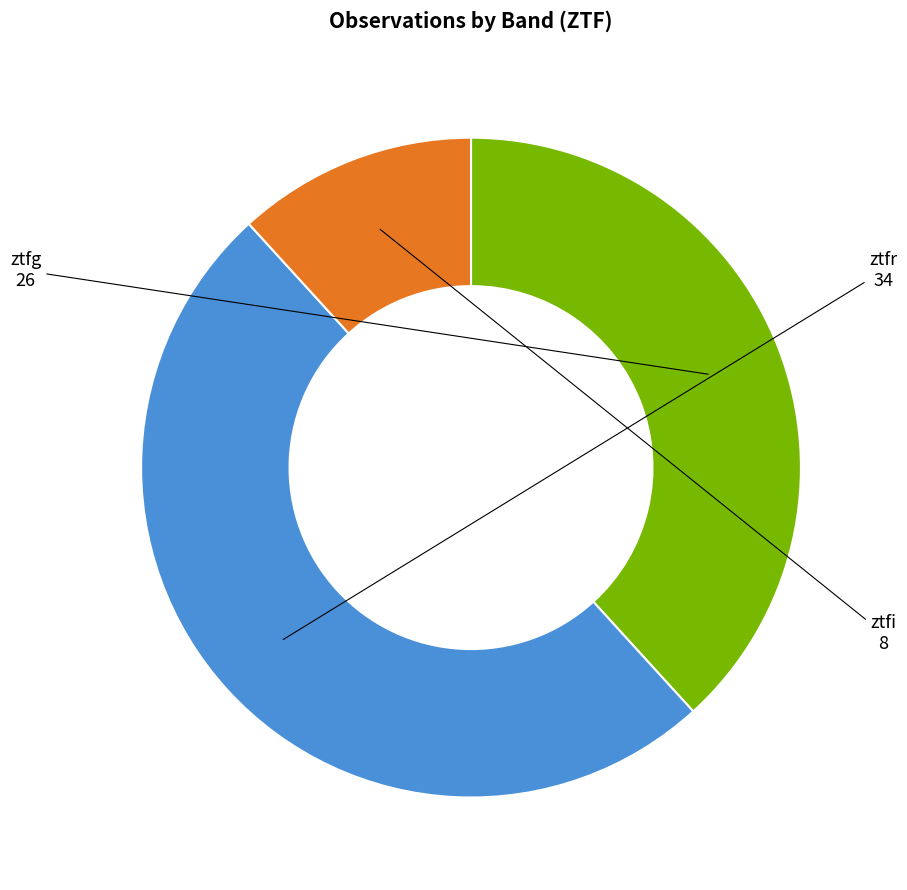

Approximately how many times larger is the value at ztfg compared to ztfr?

0.8